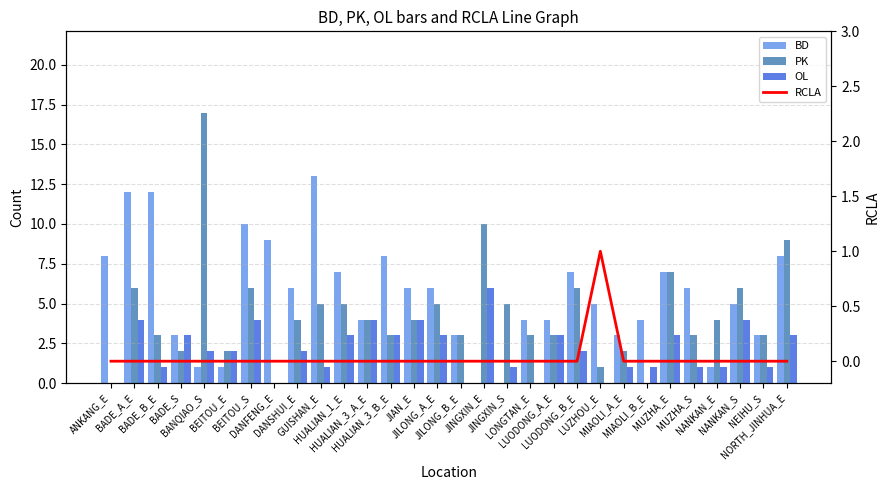

Is the value of BD at JIAN_E greater than the value of PK at NANKAN_E?

Yes